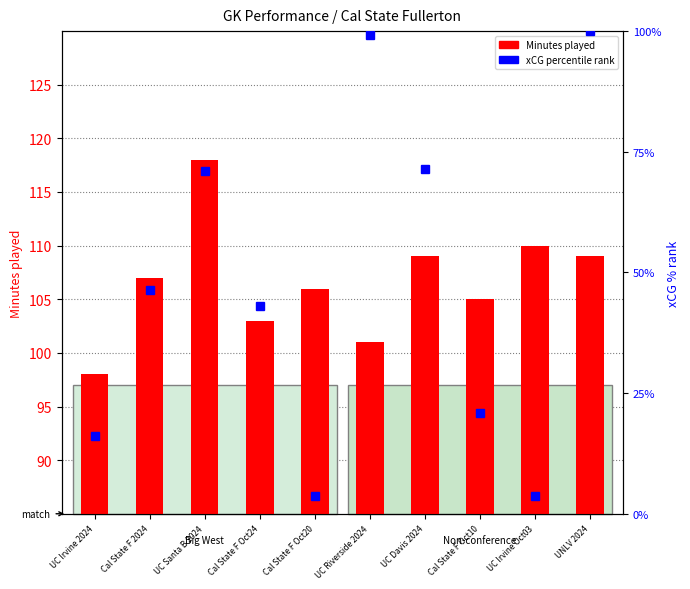

How many groups of bars are there?

10